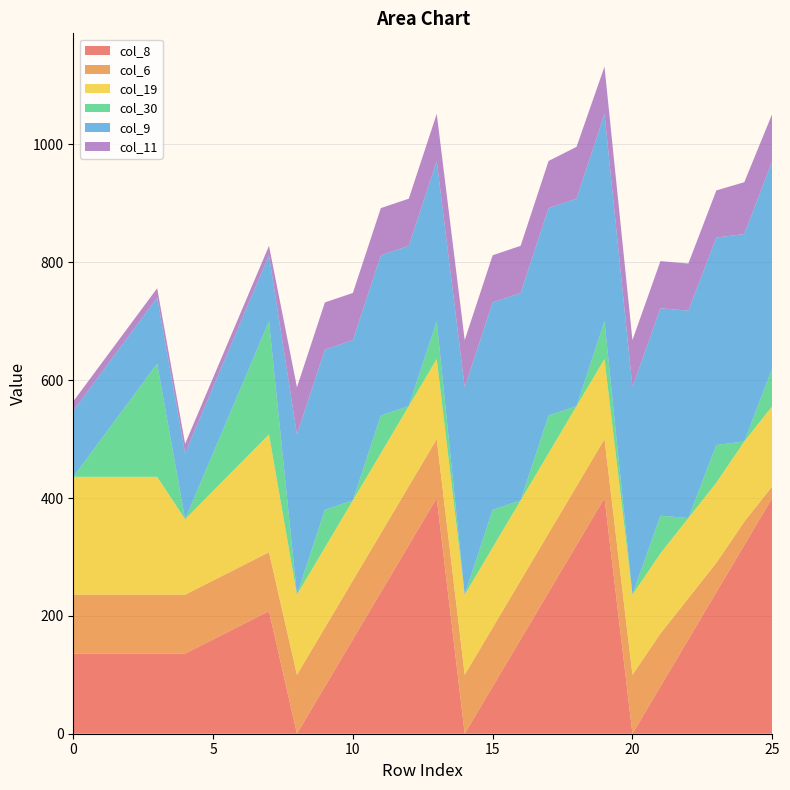

Reading right to left, transcribe all the data shown in this chart.

col_8: 400	320	240	160	80	0	400	320	240	160	80	0	400	320	240	160	80	0	208	184	160	136	136	136	136	136
col_6: 20	40	50	70	90	100	100	100	100	100	100	100	100	100	100	100	100	100	100	100	100	100	100	100	100	100
col_19: 136	136	136	136	136	136	136	136	136	136	136	136	136	136	136	136	136	136	200	176	152	128	200	200	200	200
col_30: 64	0	64	0	64	0	64	0	64	0	64	0	64	0	64	0	64	0	192	128	64	0	192	128	64	0
col_9: 352	352	352	352	352	352	352	352	352	352	352	352	272	272	272	272	272	272	112	112	112	112	112	112	112	112
col_11: 80	88	80	80	80	80	80	88	80	80	80	80	80	80	80	80	80	80	16	16	16	16	16	16	16	16